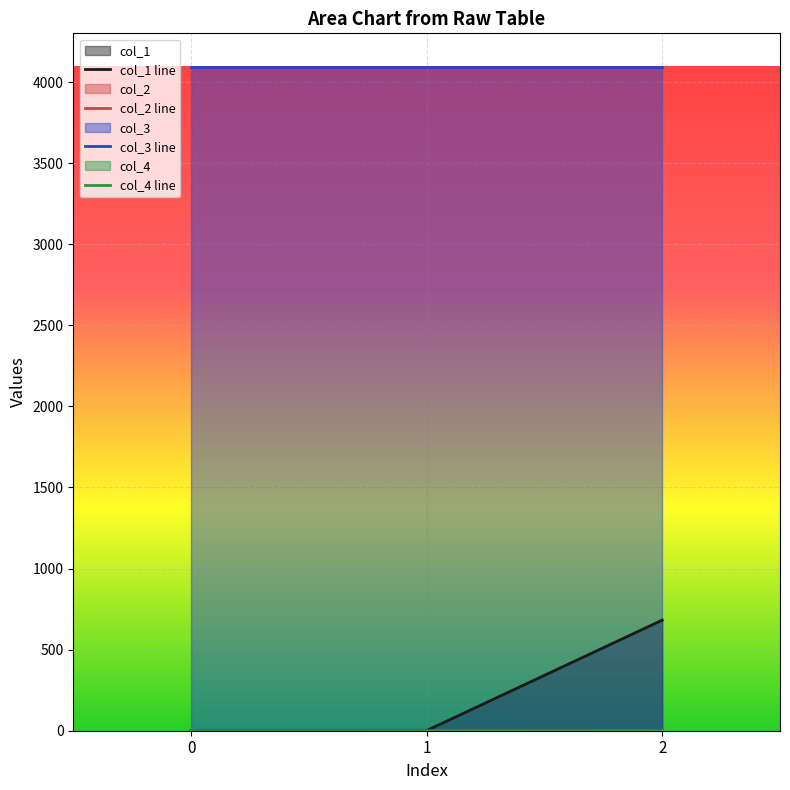

What is the difference between the highest and lowest values at 1?

4096.0